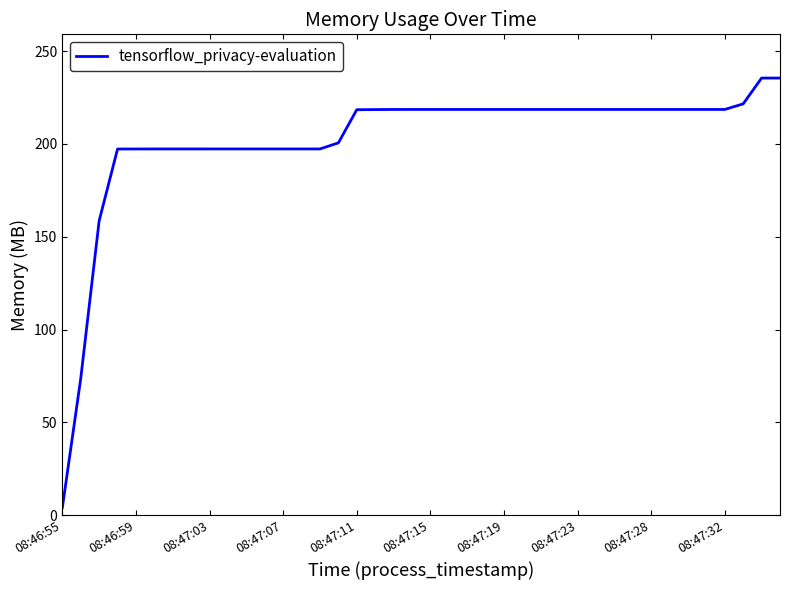

What is the maximum value shown in the chart?

235.5